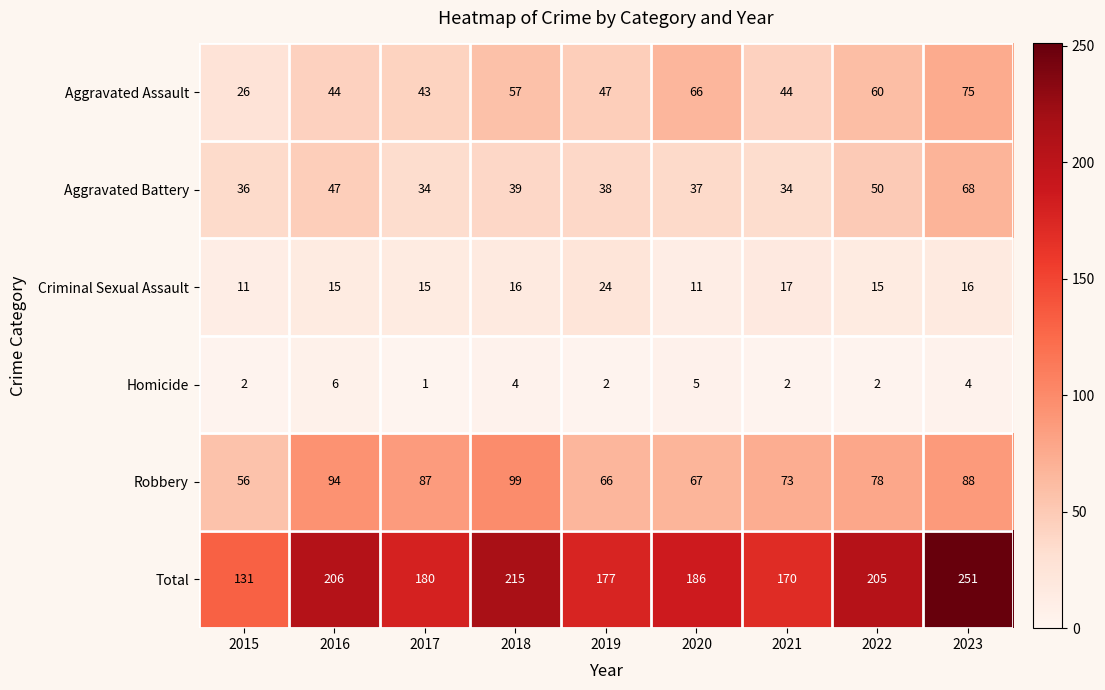

What is the difference between the highest and lowest values at 2021?

168